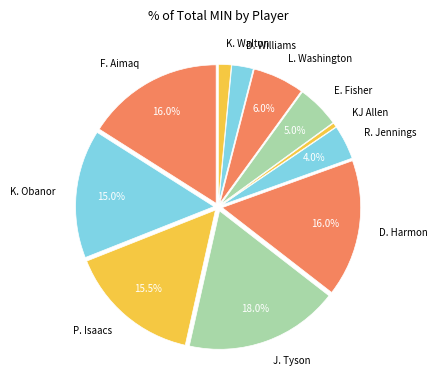

What is the ratio of the value at KJ Allen to the value at D. Williams?

0.2